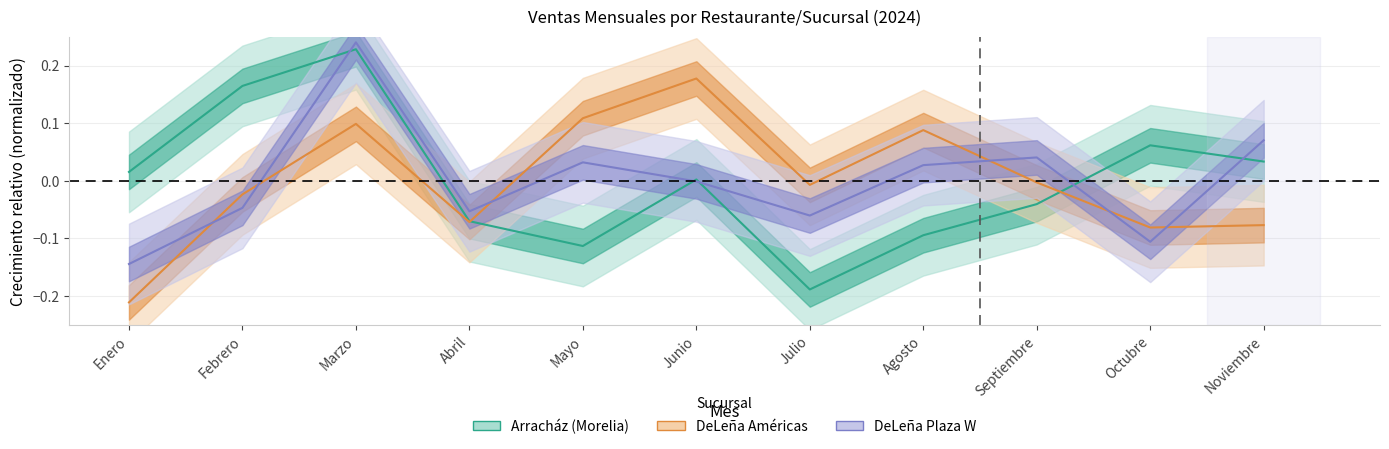

At which category does Arracház reach its first local peak?

Marzo